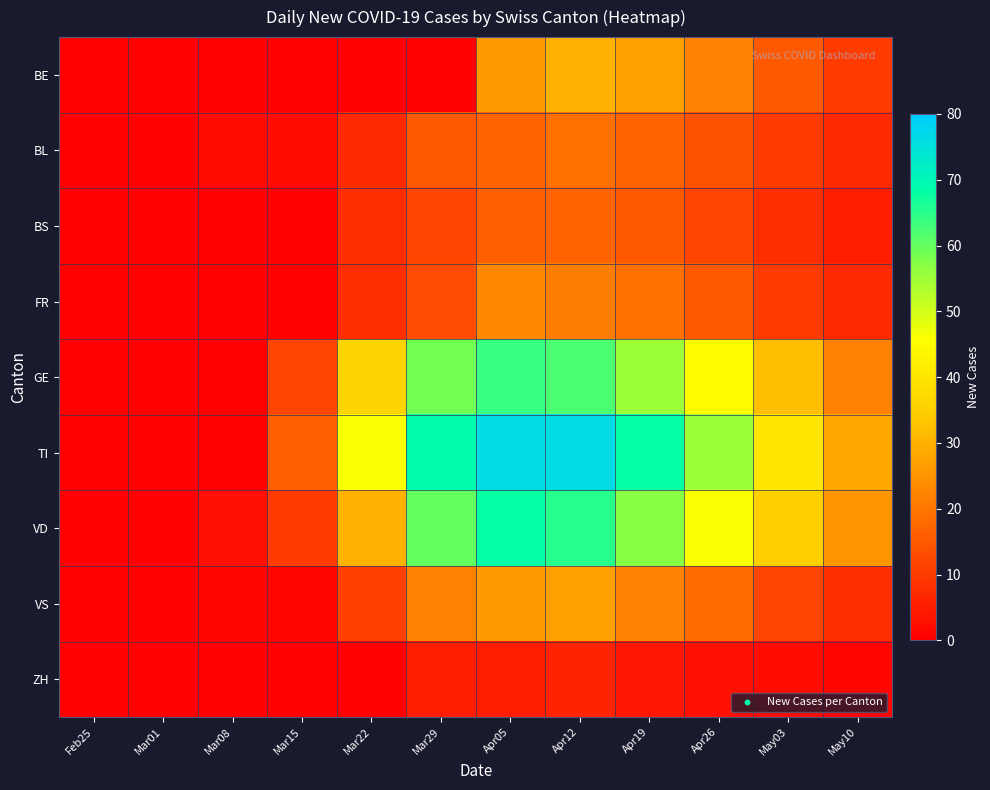

Rank the series by their maximum value, from lowest to highest.

ZH, BS, BL, FR, VS, BE, GE, VD, TI